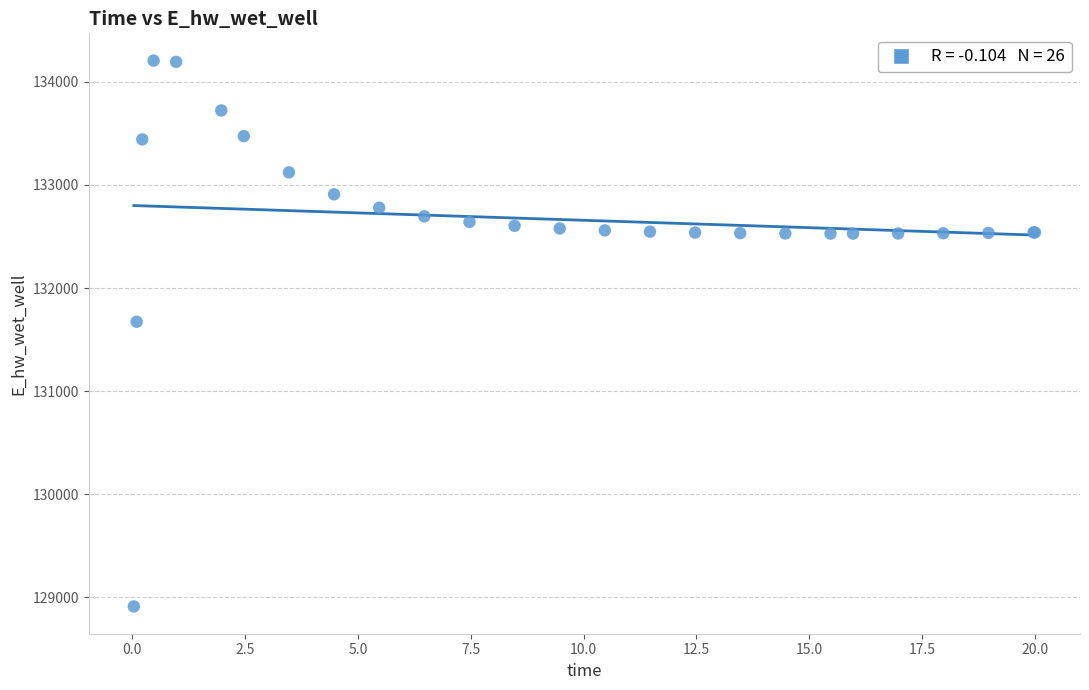

What Y value in the scatter plot is closest to 131559?

131673.5